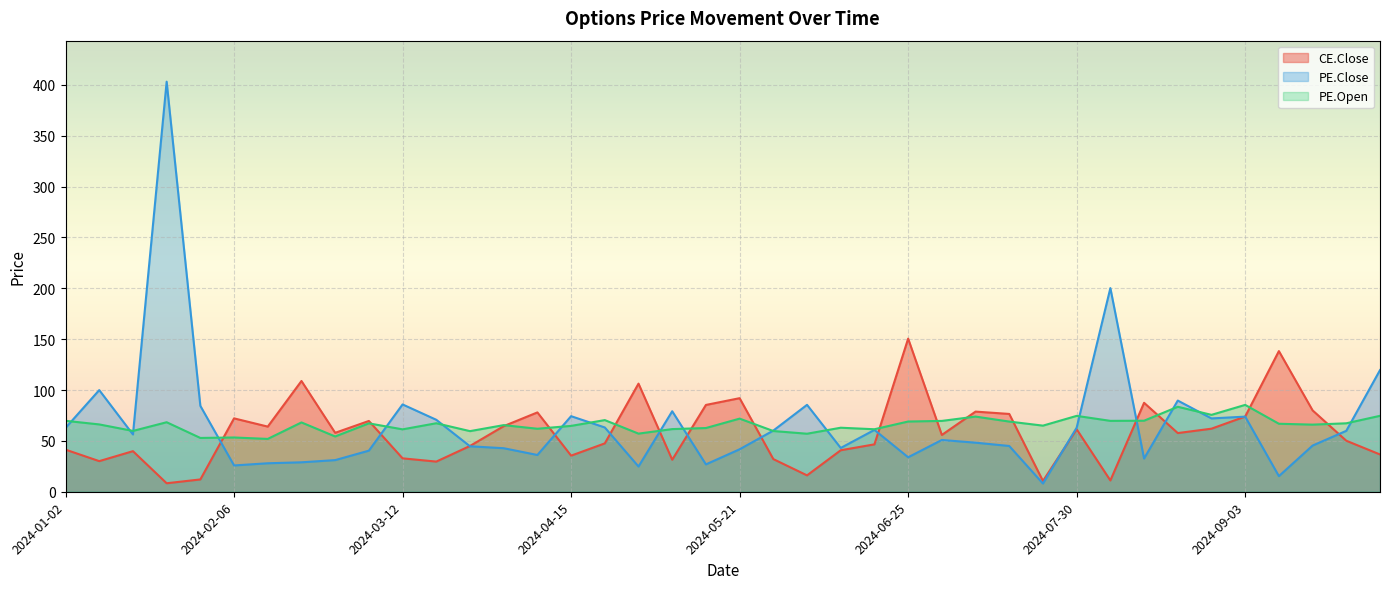

The PE.Close series shows 72.8 at 2024-06-11. True or false?

False